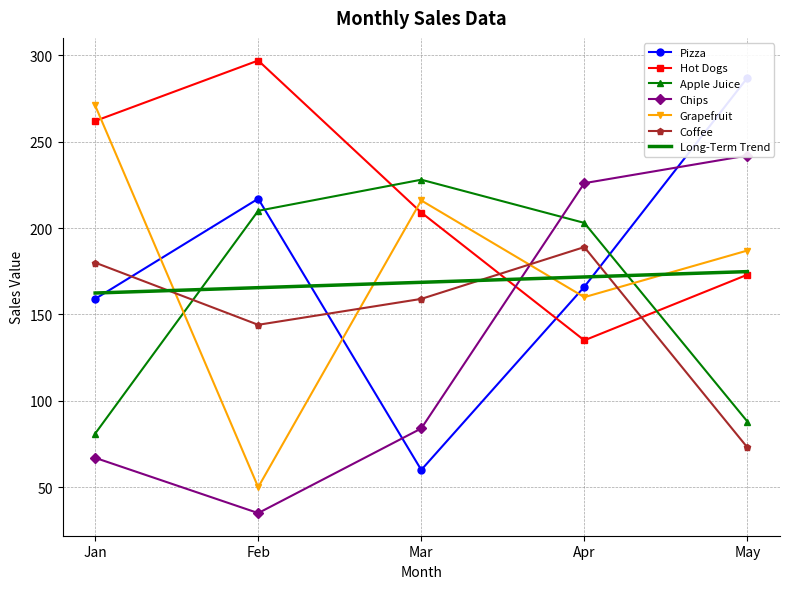

At which label is Hot Dogs closest to 216?

Mar